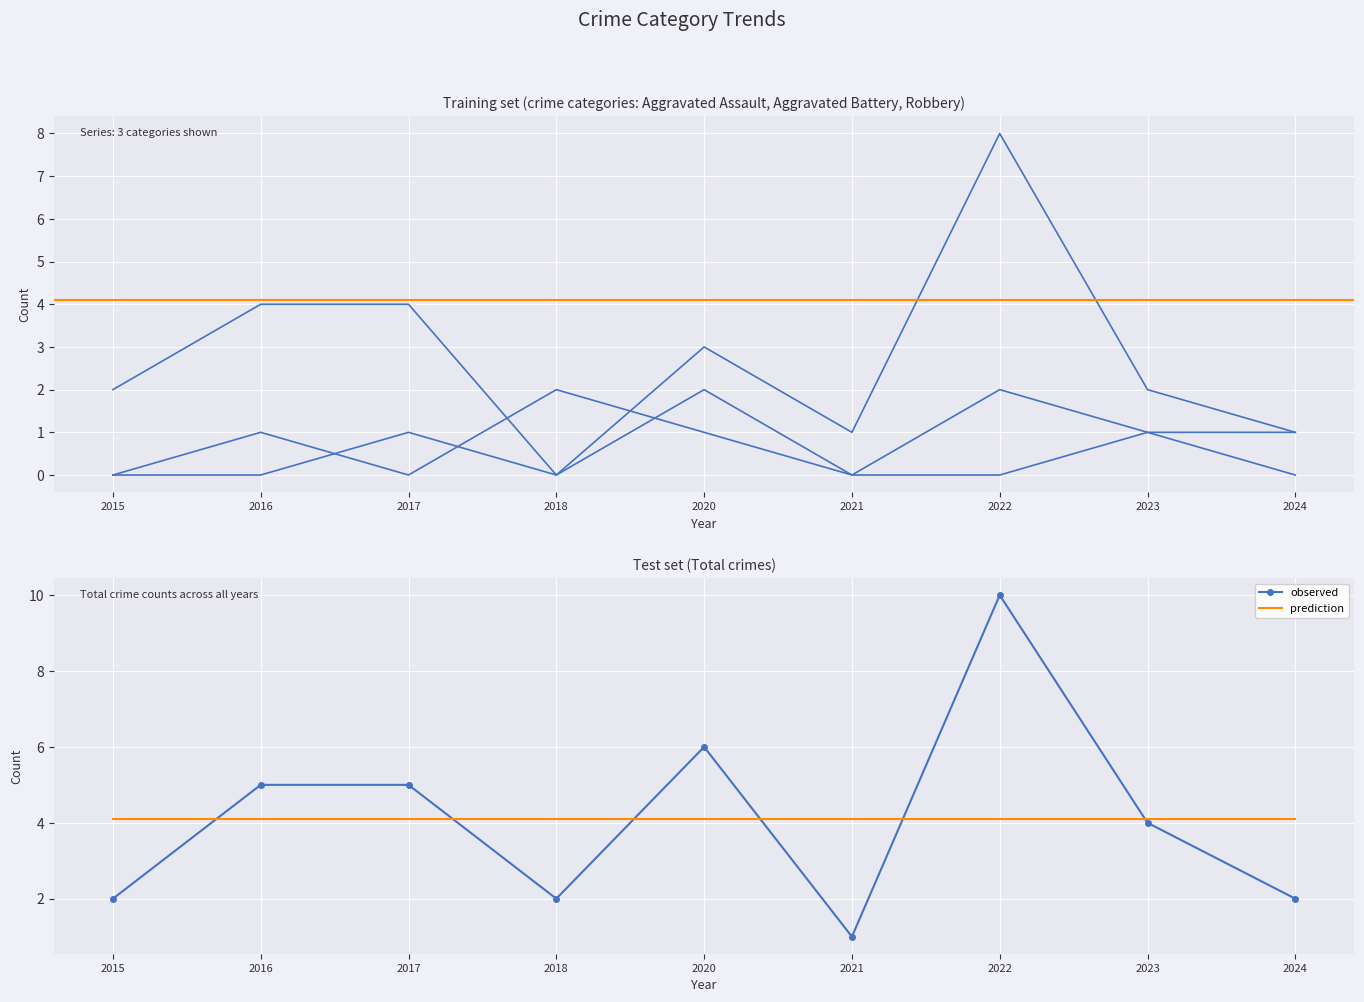

True or false: Aggravated Assault and Robbery intersect in this chart.

False